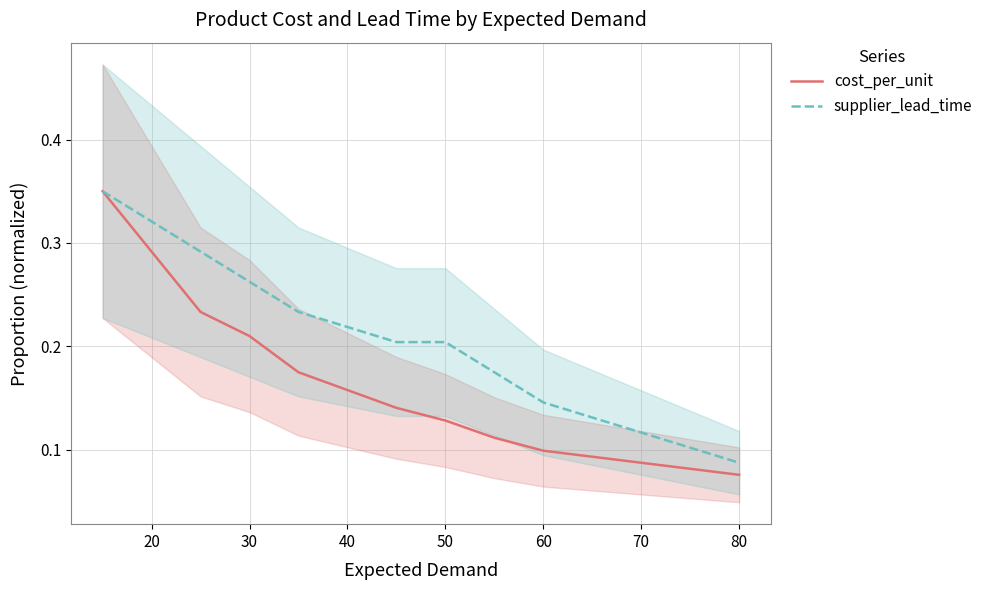

At which label does supplier_lead_time reach its minimum?

80